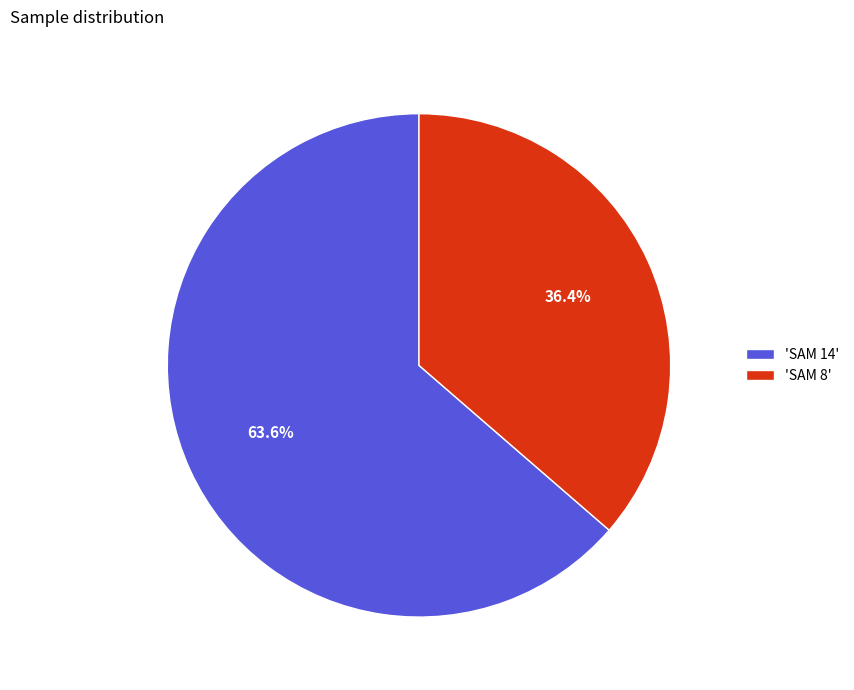

Rank the categories by value from highest to lowest.

'SAM 14', 'SAM 8'